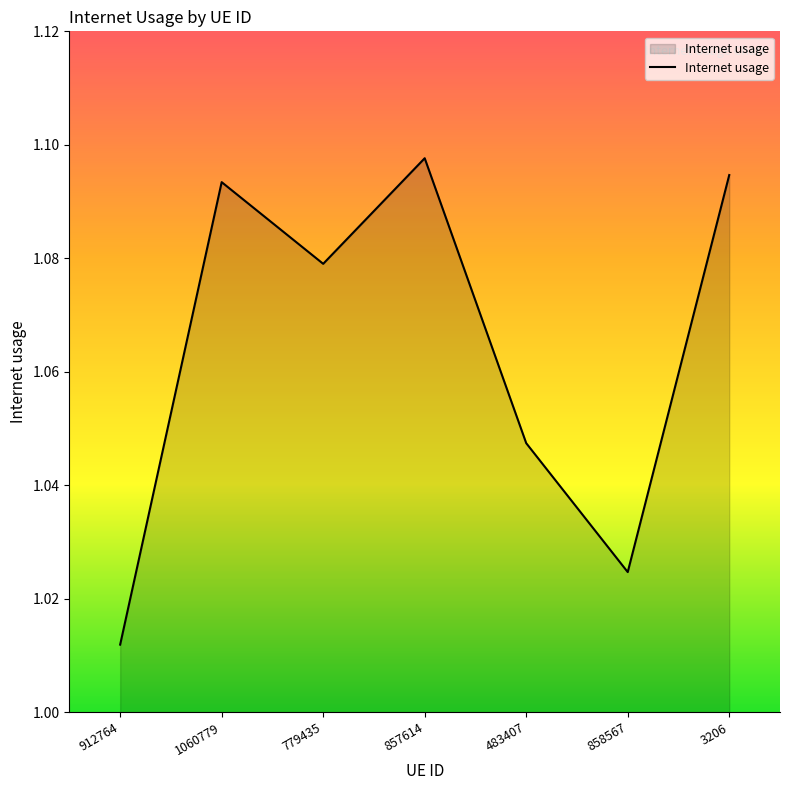

True or false: the data has more than 0 interior local peaks.

True